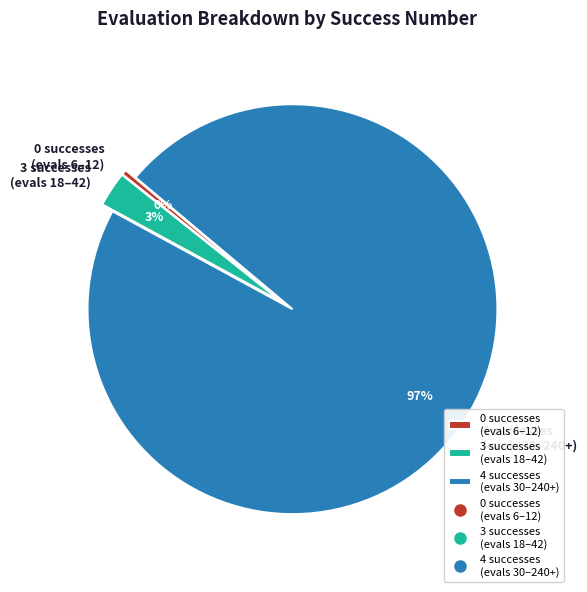

Does 4 successes (evals 30–240+) represent more than half of the total?

Yes